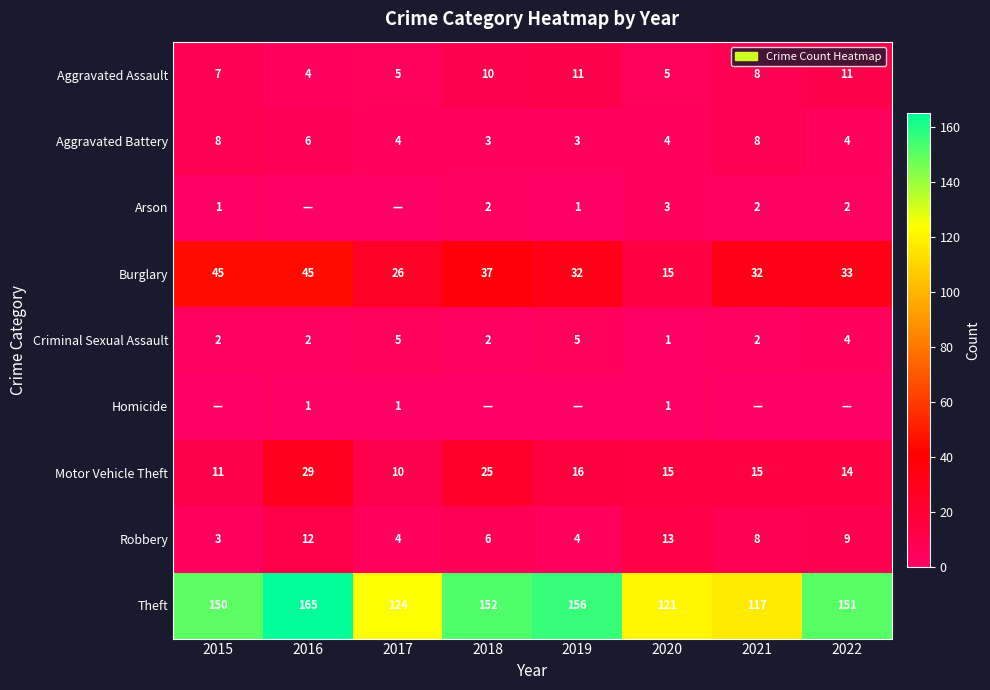

At which label does Burglary first exceed 33?

2015